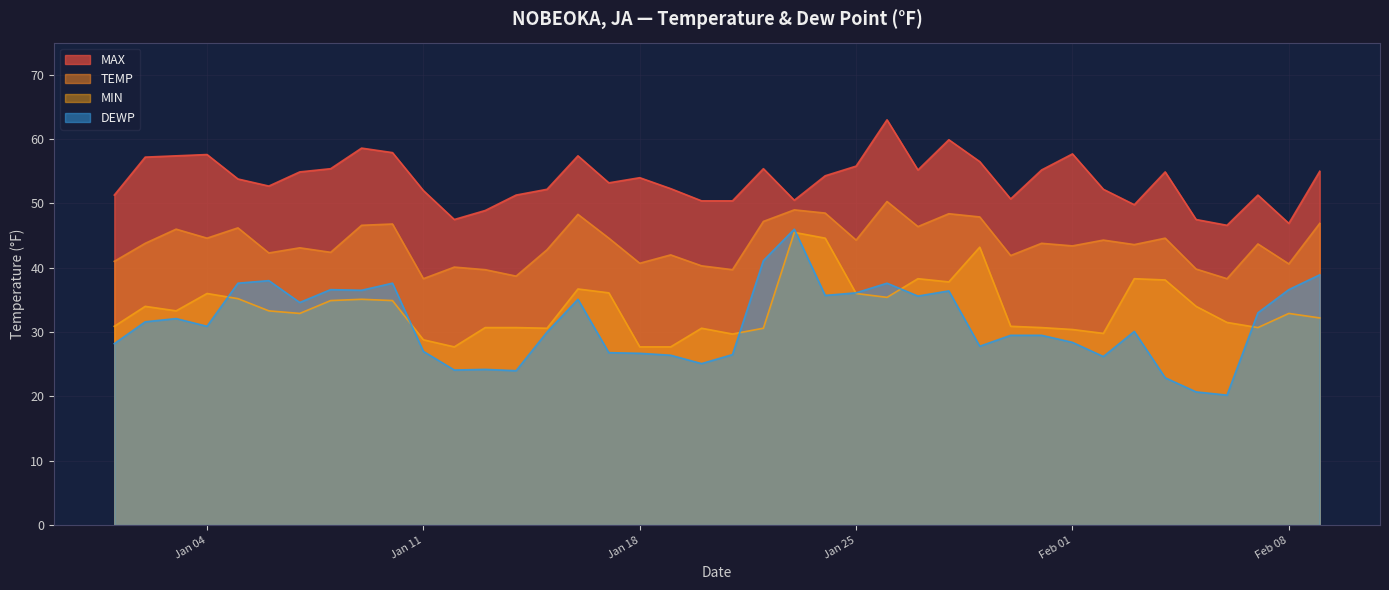

Where does the DEWP series first go above 30?

2022-01-02